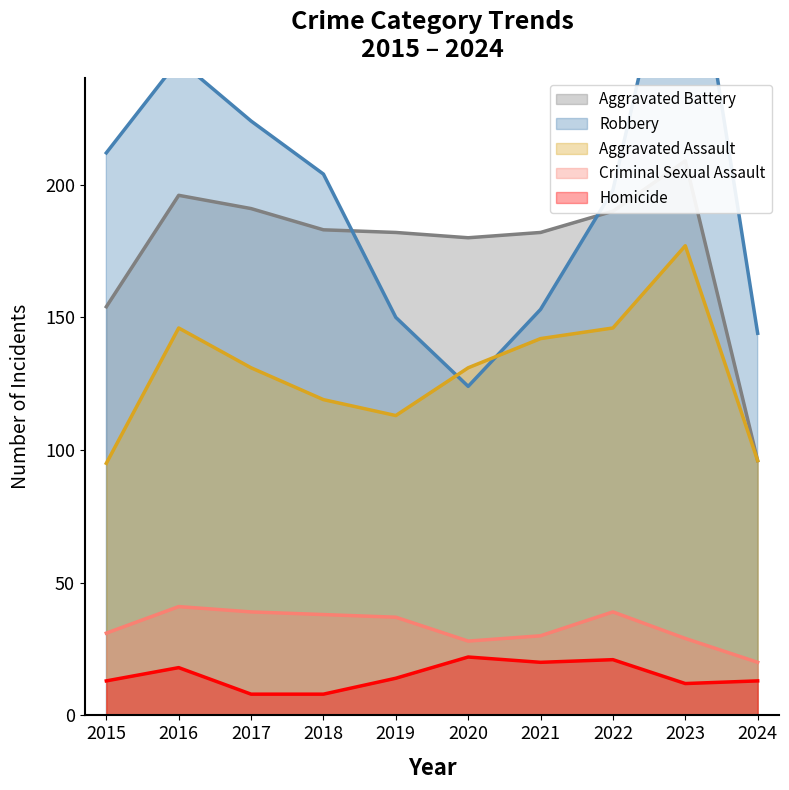

True or false: Criminal Sexual Assault has more than 0 points higher than both neighbors.

True